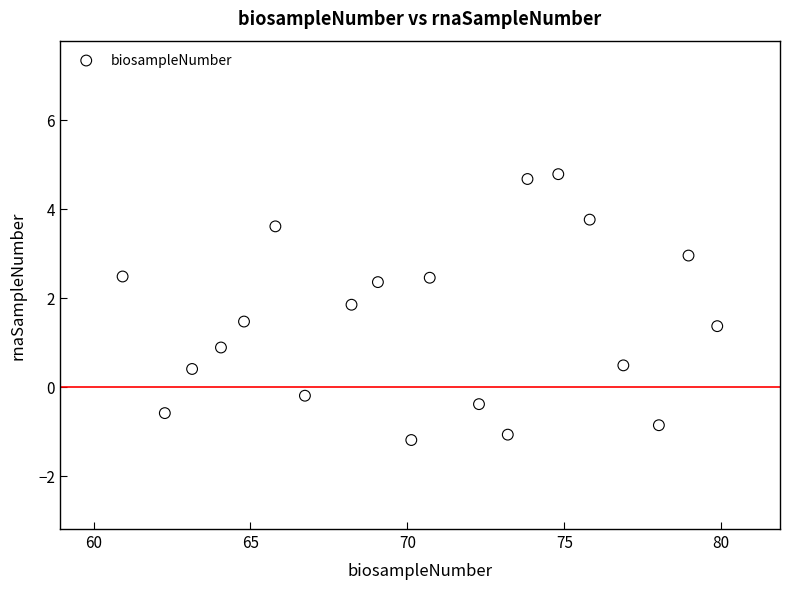

What is the range of X values (max minus min)?

19.0